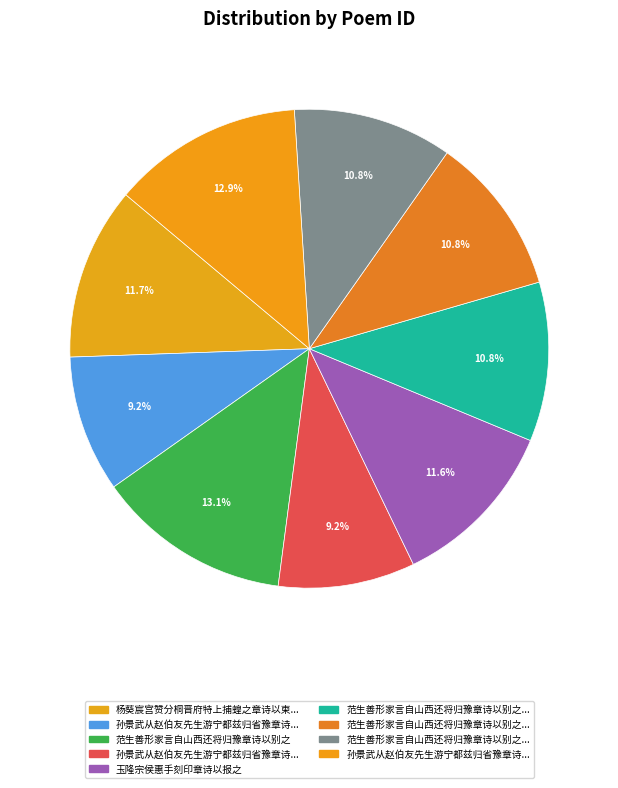

Which slice is the largest?

范生善形家言自山西还将归豫章诗以别之